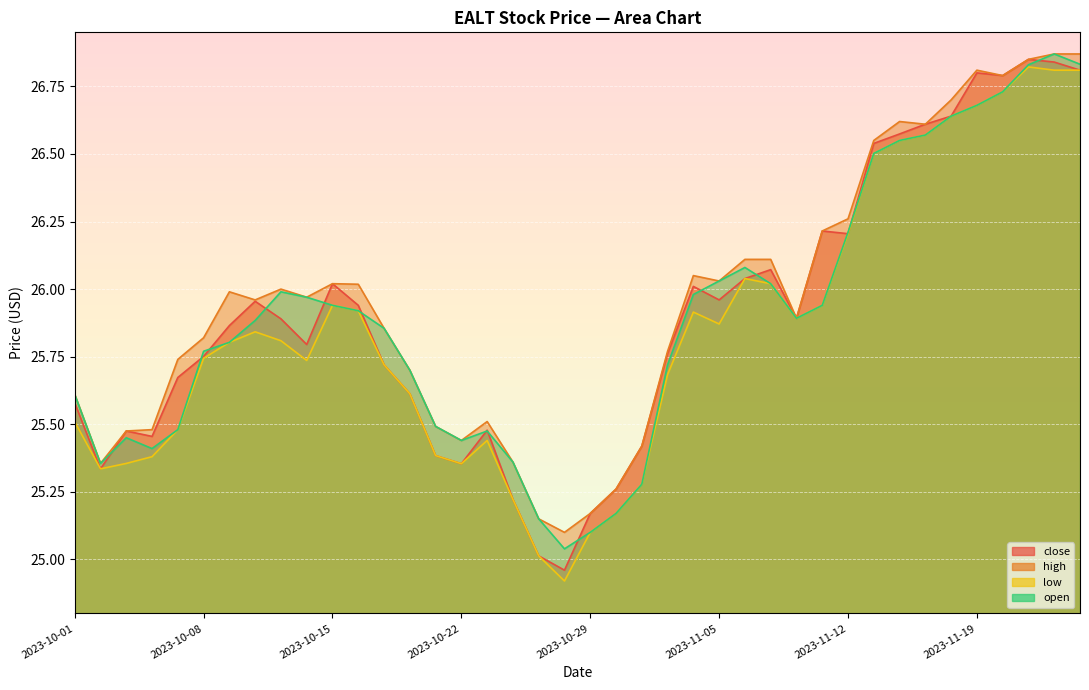

Reading right to left, extract all data points from this chart.

close: 2023-11-26=26.8	2023-11-23=26.8	2023-11-21=26.9	2023-11-20=26.8	2023-11-19=26.8	2023-11-16=26.6	2023-11-15=26.6	2023-11-14=26.6	2023-11-13=26.5	2023-11-12=26.2	2023-11-09=26.2	2023-11-08=25.9	2023-11-07=26.1	2023-11-06=26.0	2023-11-05=26.0	2023-11-02=26.0	2023-11-01=25.8	2023-10-31=25.4	2023-10-30=25.3	2023-10-29=25.2	2023-10-26=25.0	2023-10-25=25.0	2023-10-24=25.2	2023-10-23=25.5	2023-10-22=25.4	2023-10-19=25.4	2023-10-18=25.6	2023-10-17=25.7	2023-10-16=25.9	2023-10-15=26.0	2023-10-12=25.8	2023-10-11=25.9	2023-10-10=26.0	2023-10-09=25.9	2023-10-08=25.8	2023-10-05=25.7	2023-10-04=25.5	2023-10-03=25.5	2023-10-02=25.3	2023-10-01=25.6
high: 2023-11-26=26.9	2023-11-23=26.9	2023-11-21=26.9	2023-11-20=26.8	2023-11-19=26.8	2023-11-16=26.7	2023-11-15=26.6	2023-11-14=26.6	2023-11-13=26.6	2023-11-12=26.3	2023-11-09=26.2	2023-11-08=25.9	2023-11-07=26.1	2023-11-06=26.1	2023-11-05=26.0	2023-11-02=26.1	2023-11-01=25.8	2023-10-31=25.4	2023-10-30=25.3	2023-10-29=25.2	2023-10-26=25.1	2023-10-25=25.1	2023-10-24=25.4	2023-10-23=25.5	2023-10-22=25.4	2023-10-19=25.5	2023-10-18=25.7	2023-10-17=25.9	2023-10-16=26.0	2023-10-15=26.0	2023-10-12=26.0	2023-10-11=26.0	2023-10-10=26.0	2023-10-09=26.0	2023-10-08=25.8	2023-10-05=25.7	2023-10-04=25.5	2023-10-03=25.5	2023-10-02=25.4	2023-10-01=25.6
low: 2023-11-26=26.8	2023-11-23=26.8	2023-11-21=26.8	2023-11-20=26.7	2023-11-19=26.7	2023-11-16=26.6	2023-11-15=26.6	2023-11-14=26.6	2023-11-13=26.5	2023-11-12=26.2	2023-11-09=25.9	2023-11-08=25.9	2023-11-07=26.0	2023-11-06=26.0	2023-11-05=25.9	2023-11-02=25.9	2023-11-01=25.7	2023-10-31=25.3	2023-10-30=25.2	2023-10-29=25.1	2023-10-26=24.9	2023-10-25=25.0	2023-10-24=25.2	2023-10-23=25.4	2023-10-22=25.4	2023-10-19=25.4	2023-10-18=25.6	2023-10-17=25.7	2023-10-16=25.9	2023-10-15=25.9	2023-10-12=25.7	2023-10-11=25.8	2023-10-10=25.8	2023-10-09=25.8	2023-10-08=25.7	2023-10-05=25.5	2023-10-04=25.4	2023-10-03=25.4	2023-10-02=25.3	2023-10-01=25.5
open: 2023-11-26=26.8	2023-11-23=26.9	2023-11-21=26.8	2023-11-20=26.7	2023-11-19=26.7	2023-11-16=26.6	2023-11-15=26.6	2023-11-14=26.6	2023-11-13=26.5	2023-11-12=26.2	2023-11-09=25.9	2023-11-08=25.9	2023-11-07=26.0	2023-11-06=26.1	2023-11-05=26.0	2023-11-02=26.0	2023-11-01=25.7	2023-10-31=25.3	2023-10-30=25.2	2023-10-29=25.1	2023-10-26=25.0	2023-10-25=25.1	2023-10-24=25.4	2023-10-23=25.5	2023-10-22=25.4	2023-10-19=25.5	2023-10-18=25.7	2023-10-17=25.9	2023-10-16=25.9	2023-10-15=25.9	2023-10-12=26.0	2023-10-11=26.0	2023-10-10=25.9	2023-10-09=25.8	2023-10-08=25.8	2023-10-05=25.5	2023-10-04=25.4	2023-10-03=25.4	2023-10-02=25.4	2023-10-01=25.6